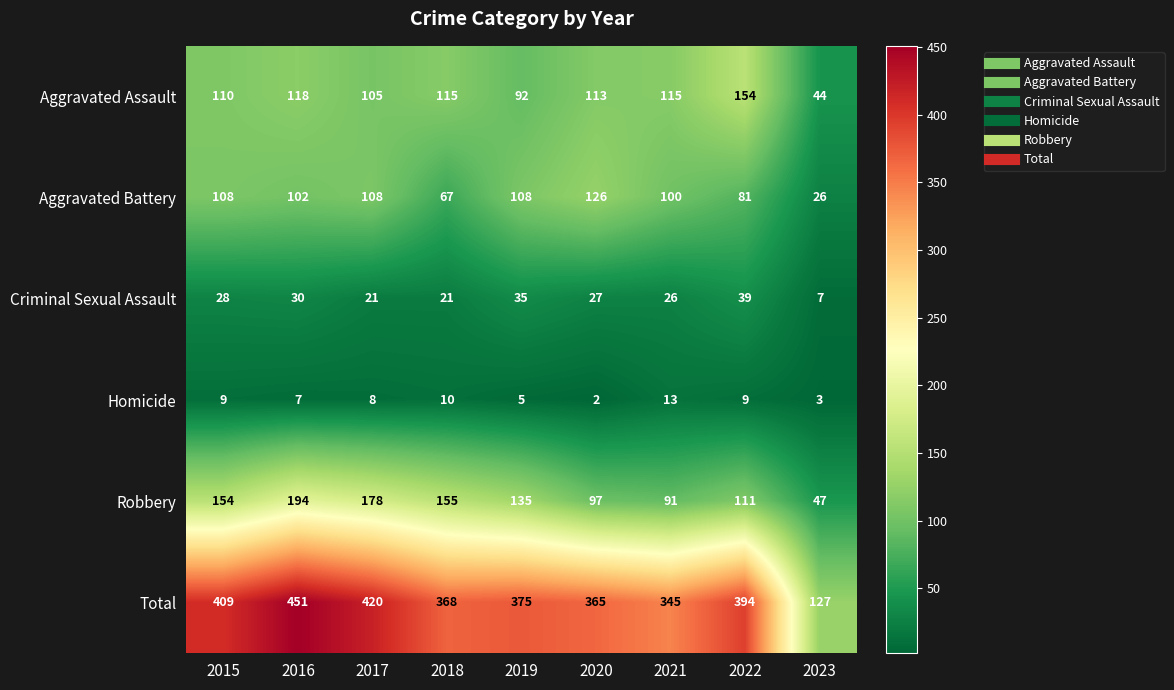

Which series changed the most between 2015 and 2022?

Aggravated Assault